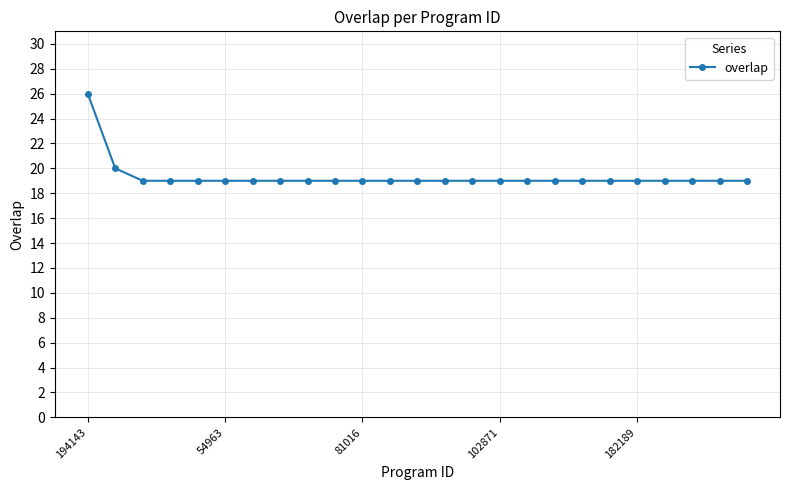

What is the value of the 13th point from the left?

19